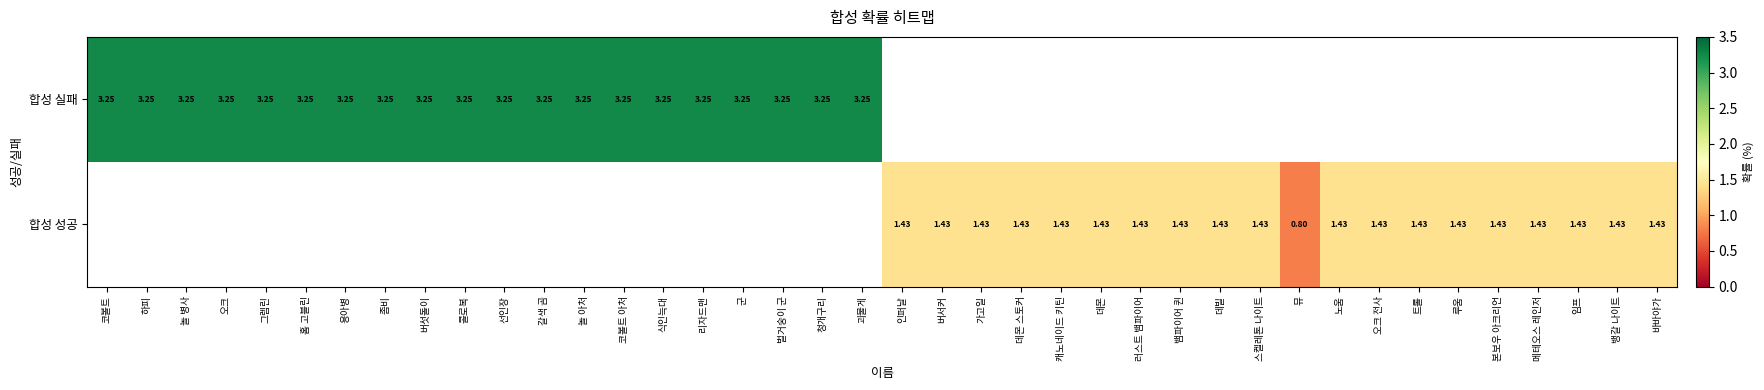

At how many categories does at least one series exceed 2?

20